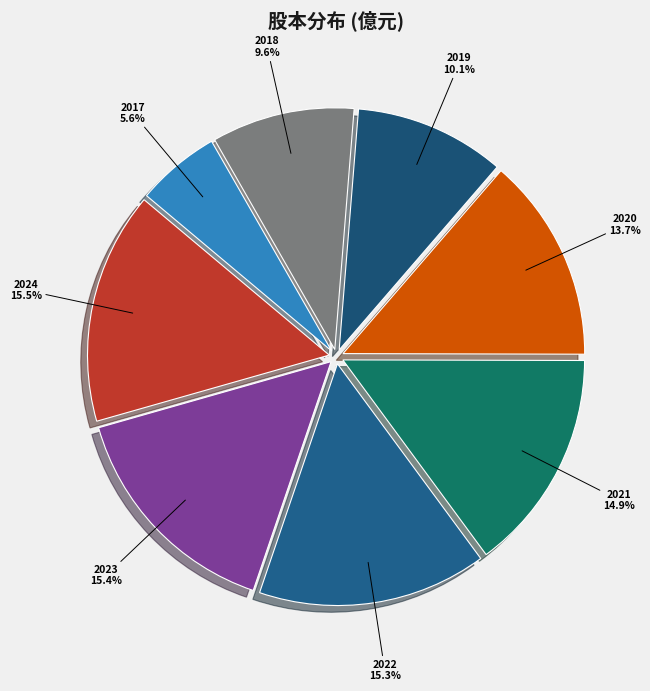

Which category has the smallest portion of the pie?

2017